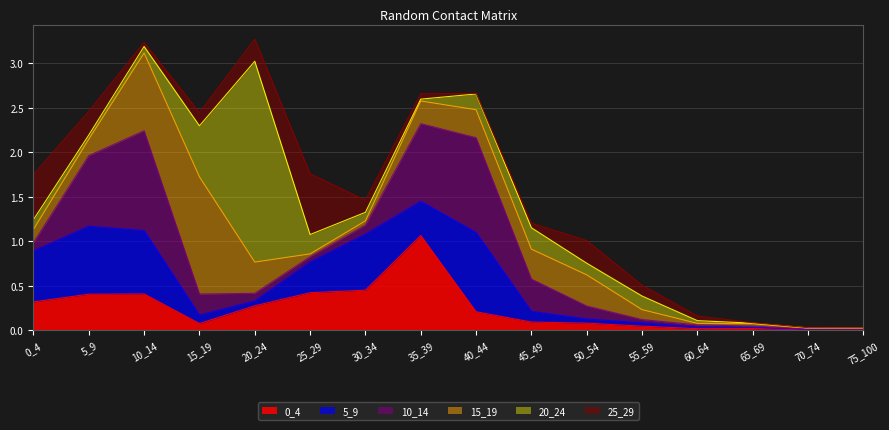

Reading left to right, transcribe all the data shown in this chart.

0_4: 0.3	0.4	0.4	0.1	0.3	0.4	0.4	1.1	0.2	0.1	0.1	0.0	0.0	0.0	0.0	0.0
5_9: 0.6	0.8	0.7	0.1	0.1	0.3	0.6	0.4	0.9	0.1	0.0	0.0	0.0	0.0	0.0	0.0
10_14: 0.1	0.8	1.1	0.2	0.1	0.1	0.1	0.9	1.1	0.4	0.1	0.0	0.0	0.0	0.0	0.0
15_19: 0.1	0.2	0.9	1.3	0.4	0.0	0.0	0.3	0.3	0.3	0.3	0.1	0.0	0.0	0.0	0.0
20_24: 0.1	0.0	0.1	0.6	2.3	0.2	0.1	0.0	0.2	0.2	0.1	0.2	0.0	0.0	0.0	0.0
25_29: 0.5	0.3	0.0	0.1	0.2	0.7	0.1	0.1	0.0	0.1	0.3	0.1	0.1	0.0	0.0	0.0